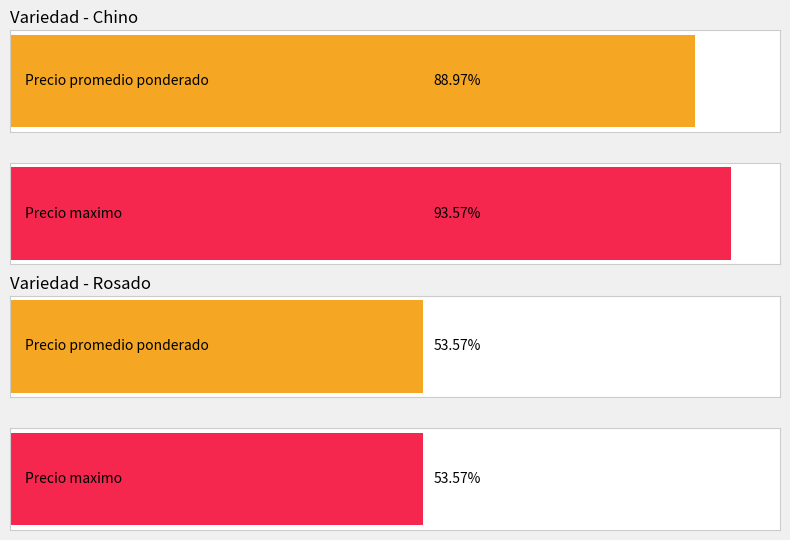

Which series has the largest range (max minus min)?

Precio maximo